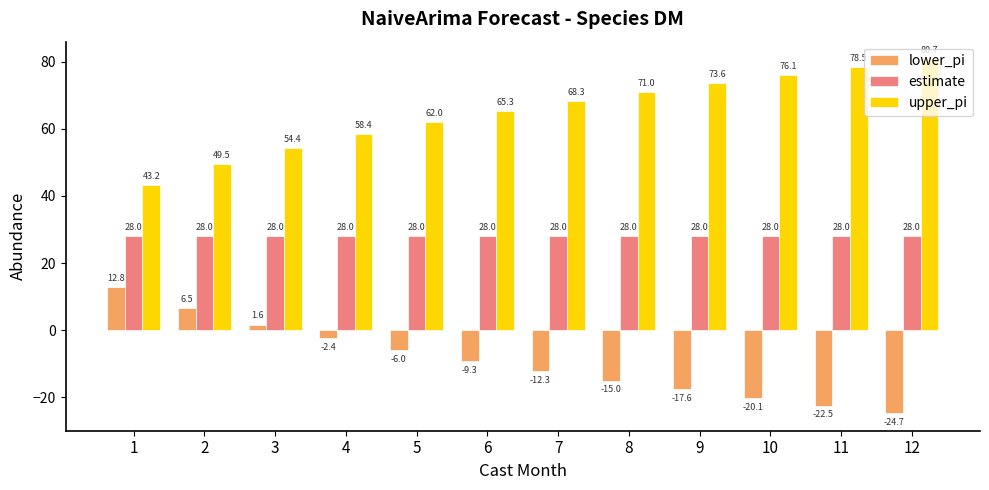

Rank the series by their average value, from highest to lowest.

upper_pi, estimate, lower_pi